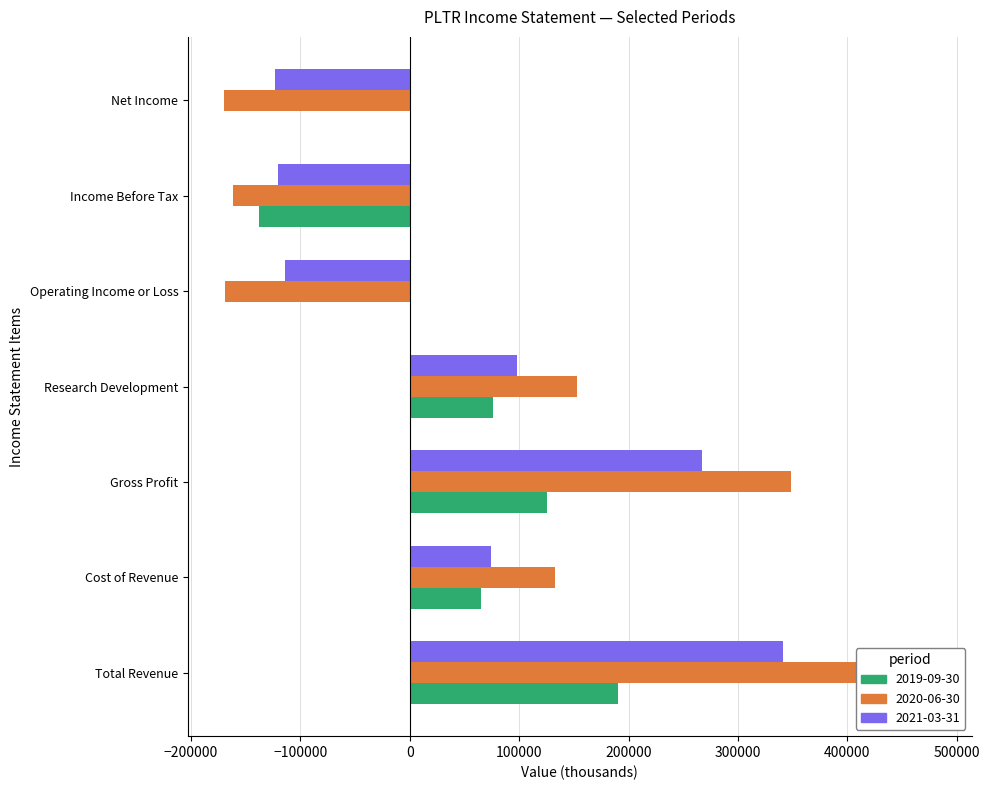

Where does the 2020-06-30 series first go above 132700?

Total Revenue